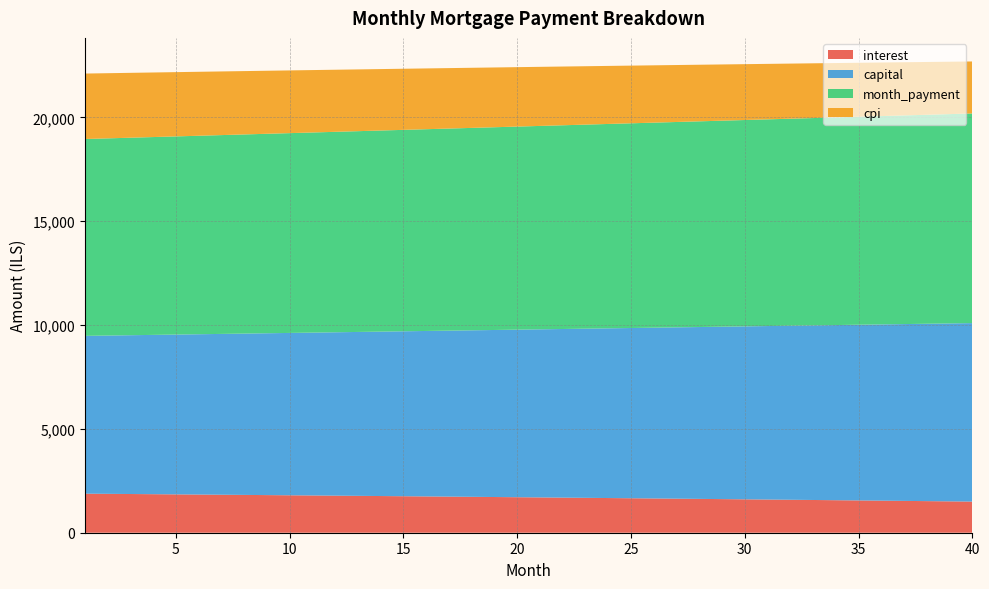

Reading right to left, what are all the values shown in this chart?

interest: 1499.1	1510.4	1521.7	1532.9	1543.9	1554.9	1565.8	1576.7	1587.4	1598.1	1608.6	1619.1	1629.5	1639.9	1650.1	1660.3	1670.4	1680.4	1690.3	1700.1	1709.9	1719.6	1729.2	1738.7	1748.2	1757.5	1766.8	1776.1	1785.2	1794.3	1803.3	1812.2	1821.1	1829.8	1838.5	1847.2	1855.7	1864.2	1872.6	1880.9
capital: 8597.1	8569.9	8542.9	8515.9	8489.0	8462.2	8435.5	8408.9	8382.3	8355.9	8329.5	8303.2	8277.0	8250.9	8224.8	8198.9	8173.0	8147.2	8121.5	8095.8	8070.3	8044.8	8019.4	7994.1	7968.8	7943.7	7918.6	7893.6	7868.7	7843.9	7819.1	7794.4	7769.8	7745.3	7720.8	7696.5	7672.2	7648.0	7623.8	7599.7
month_payment: 10096.2	10080.4	10064.6	10048.8	10033.0	10017.2	10001.3	9985.5	9969.7	9953.9	9938.1	9922.3	9906.5	9890.7	9874.9	9859.1	9843.3	9827.5	9811.7	9795.9	9780.2	9764.4	9748.6	9732.8	9717.0	9701.2	9685.5	9669.7	9653.9	9638.1	9622.4	9606.6	9590.9	9575.1	9559.4	9543.6	9527.9	9512.1	9496.4	9480.7
cpi: 2504.6	2523.8	2542.9	2561.9	2580.7	2599.3	2617.8	2636.2	2654.4	2672.5	2690.4	2708.2	2725.9	2743.4	2760.8	2778.0	2795.2	2812.1	2829.0	2845.7	2862.3	2878.7	2895.0	2911.2	2927.2	2943.1	2958.9	2974.6	2990.1	3005.5	3020.8	3035.9	3050.9	3065.8	3080.6	3095.3	3109.8	3124.2	3138.5	3152.6